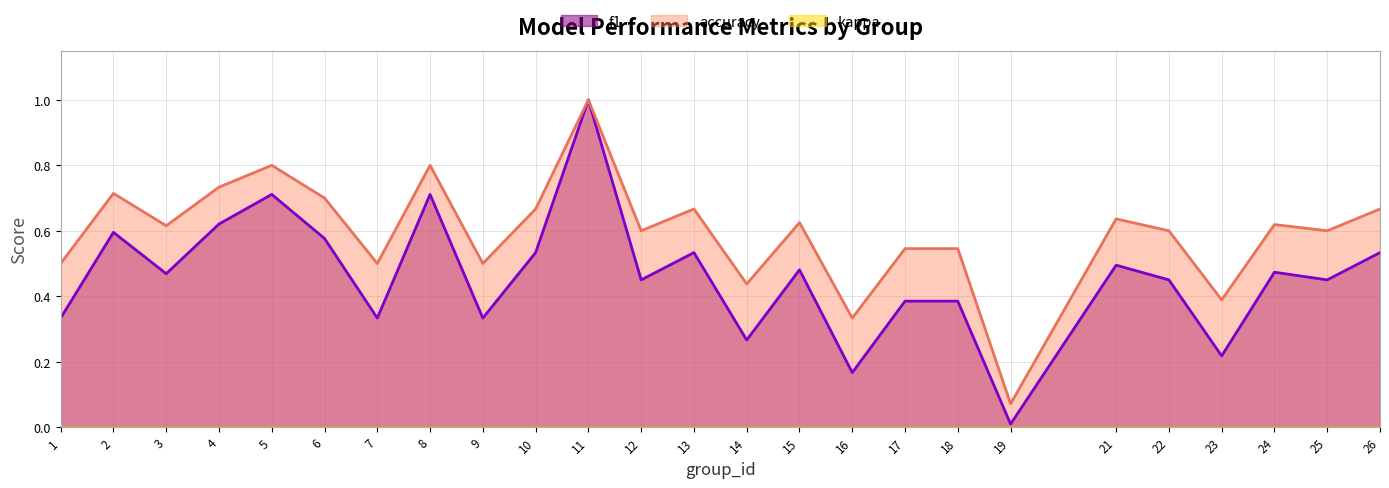

At which category is the sum across all series the highest?

11